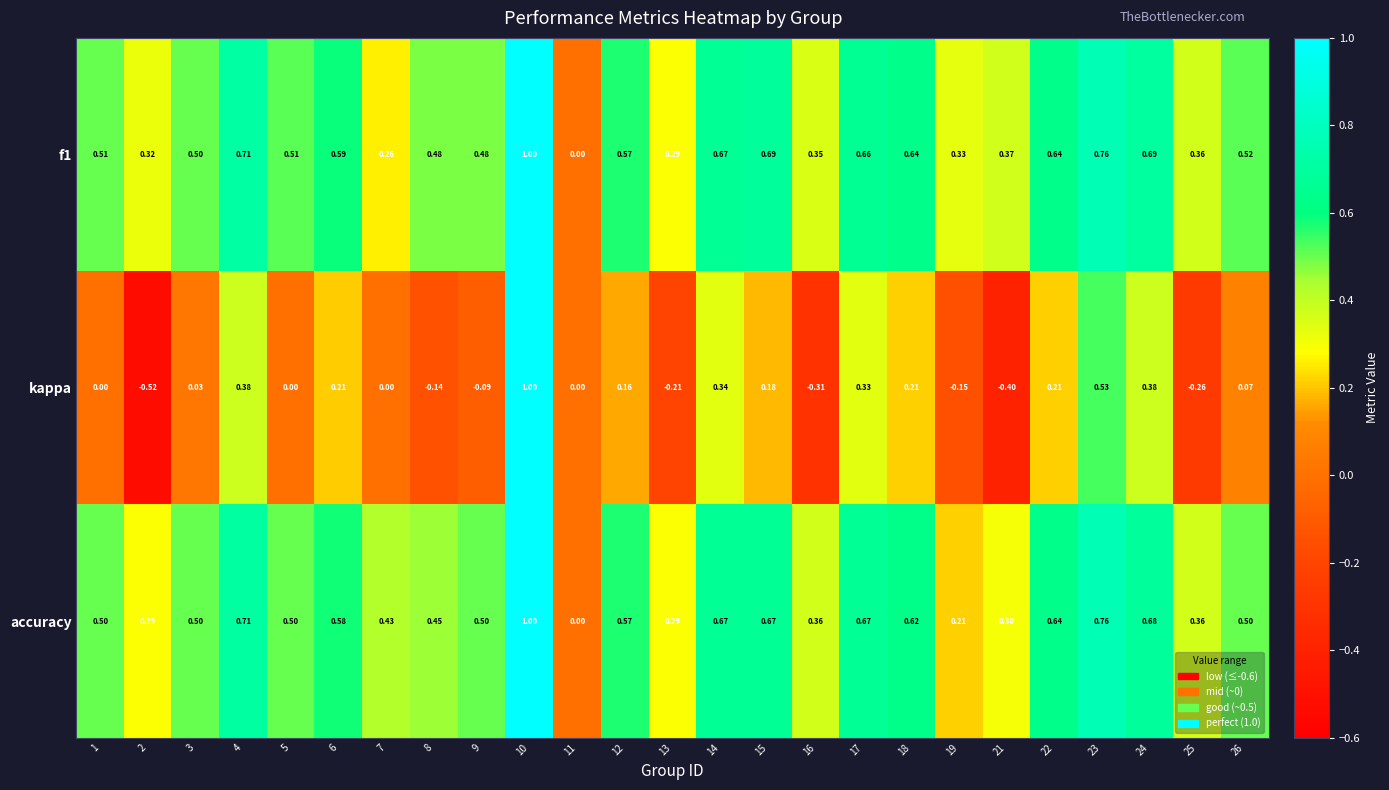

Is the value of accuracy at 3 greater than the value of kappa at 19?

Yes